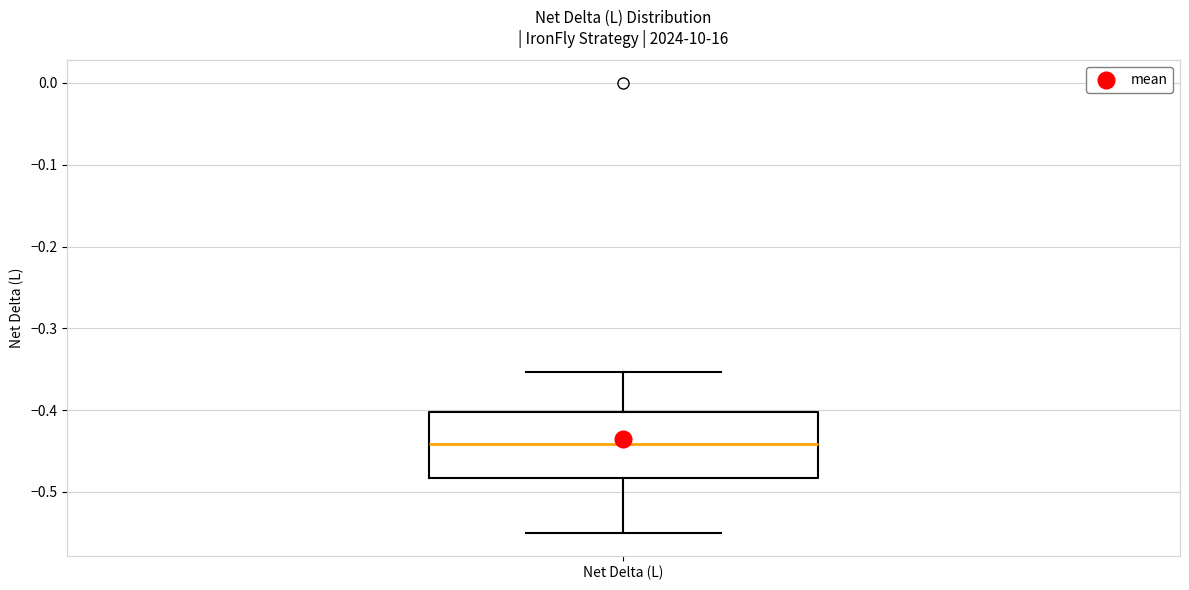

Transcribe this box plot: give where the median line is, the range the box spans, and where the two whiskers end, as read against the y-axis. The values are not printed on the chart, so give them approximately, as read against the axis.

median -0.44, box -0.48 to -0.40, whiskers -0.55 to -0.35